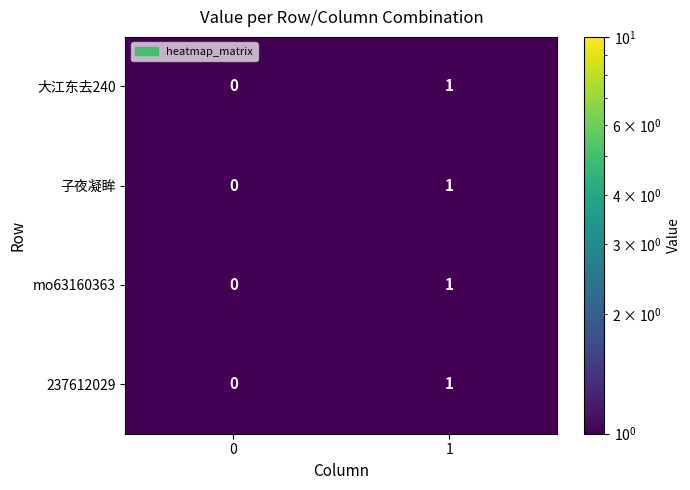

List the labels in order of mo63160363 value, largest first.

1, 0